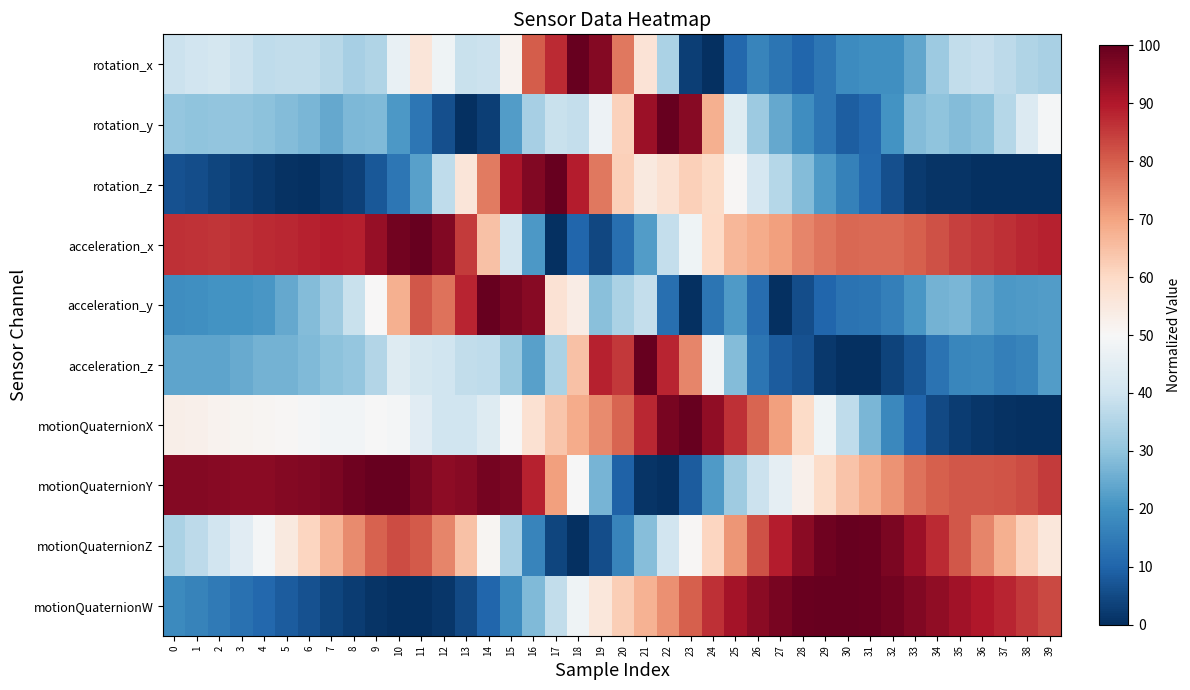

Which category has the lowest value across all series?

24